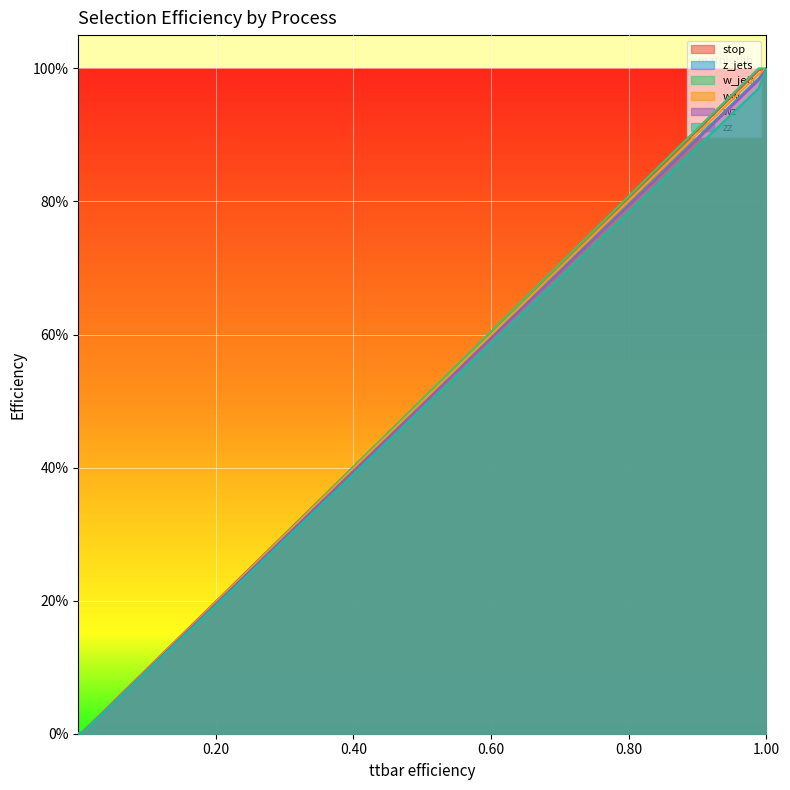

The value of ww at Maximum 1 light lepton is 0.6. True or false?

False